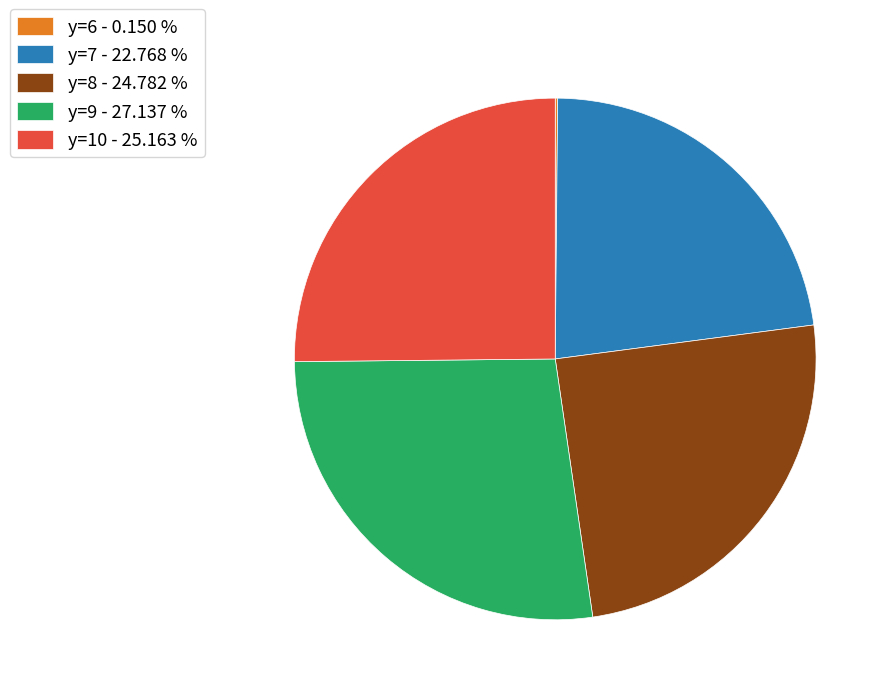

Is there a majority slice in this chart?

No